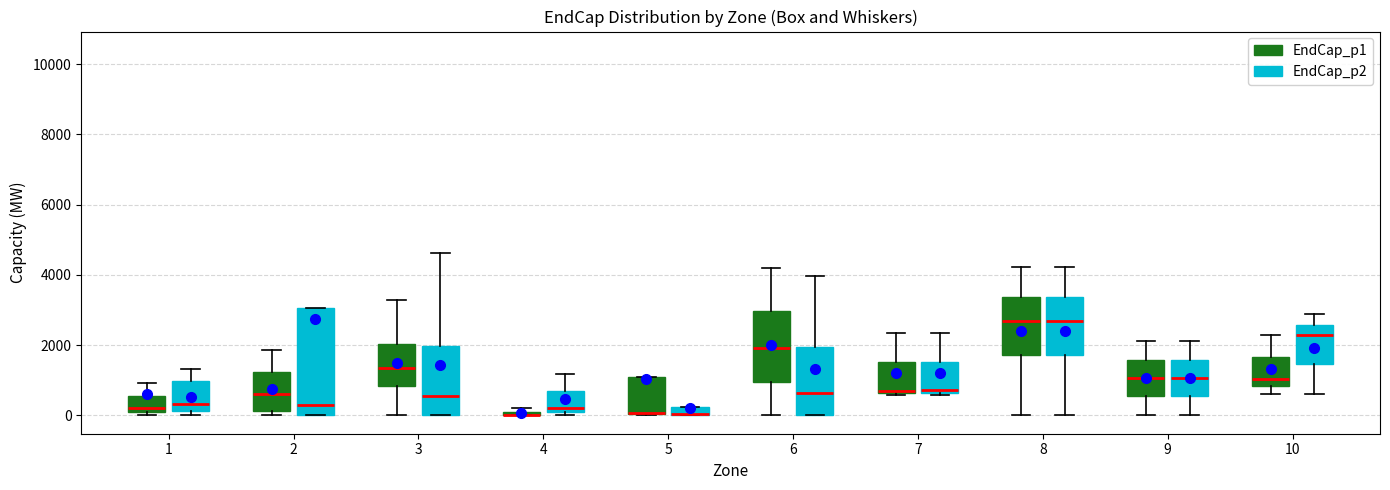

Where is the upper edge of the box for 5 (EndCap_p2) on the y-axis? The values are not printed on the chart, so give them approximately, as read against the axis.

200